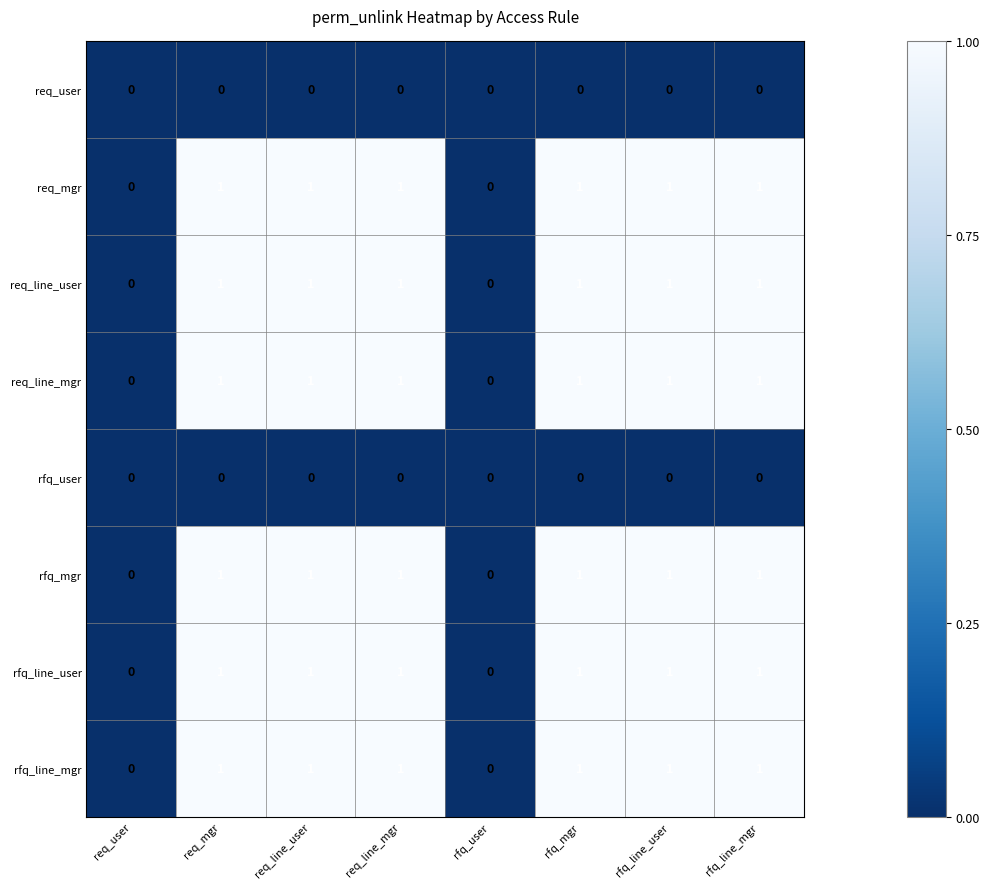

How many rfq_line_user values are between 1 and 2?

6